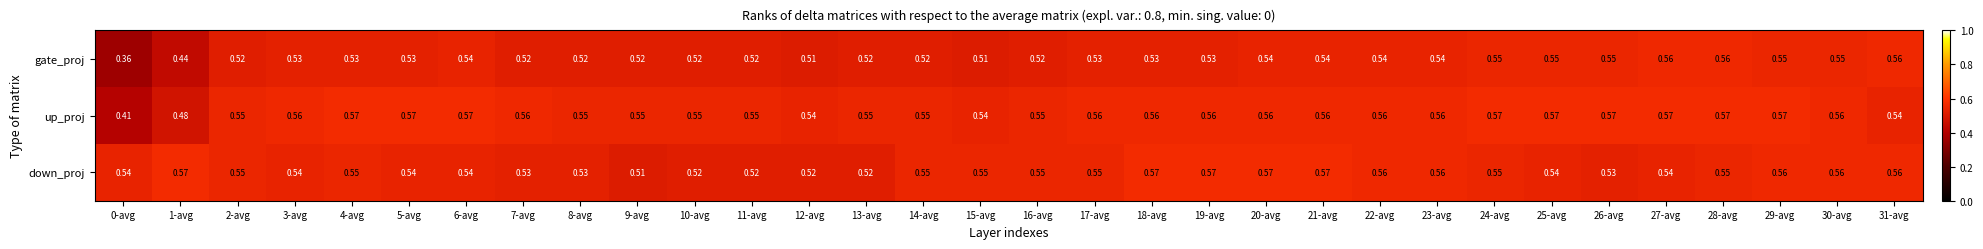

Which series has the largest range (max minus min)?

gate_proj